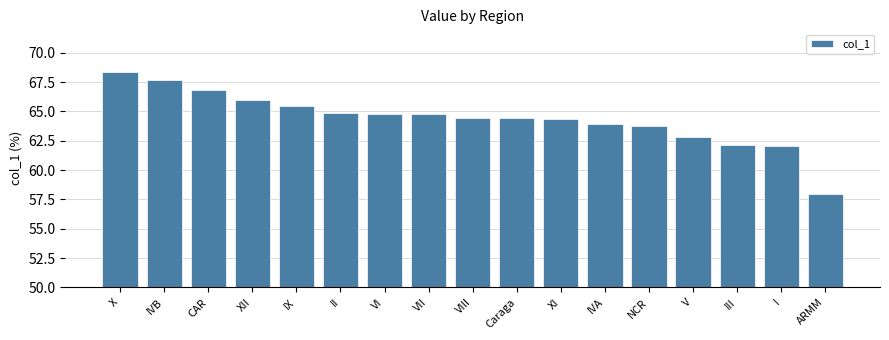

What is the ratio of the value at ARMM to the value at IVB?

0.9